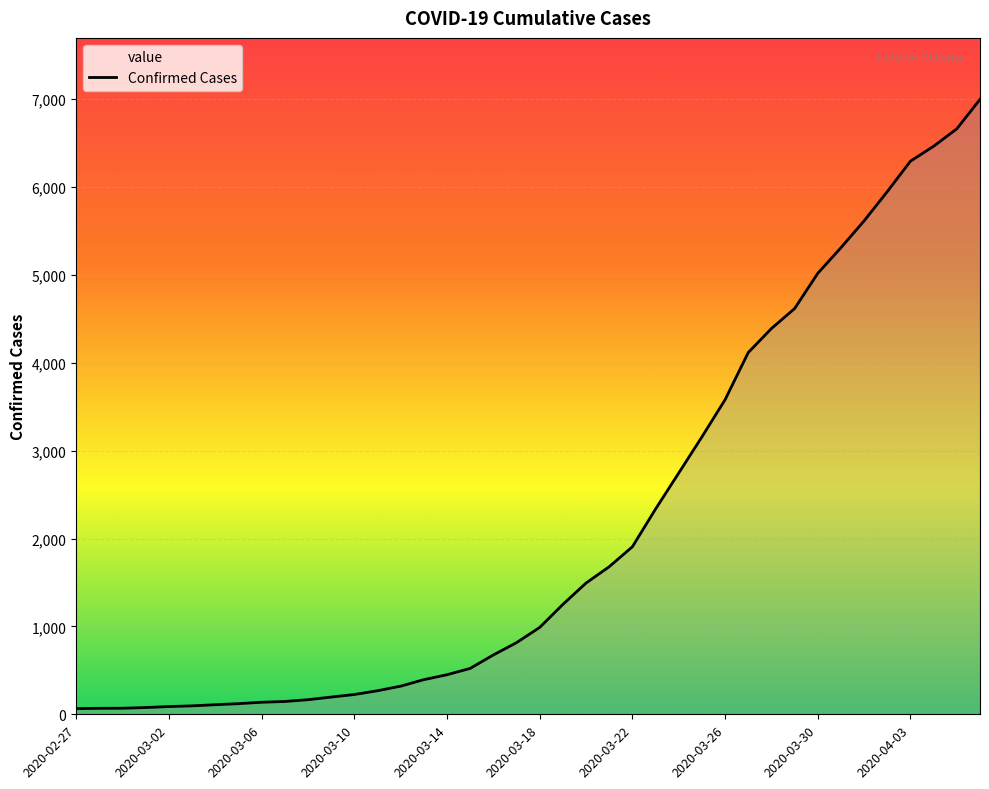

Is it true that the value at 2020-03-22 is 1906?

True